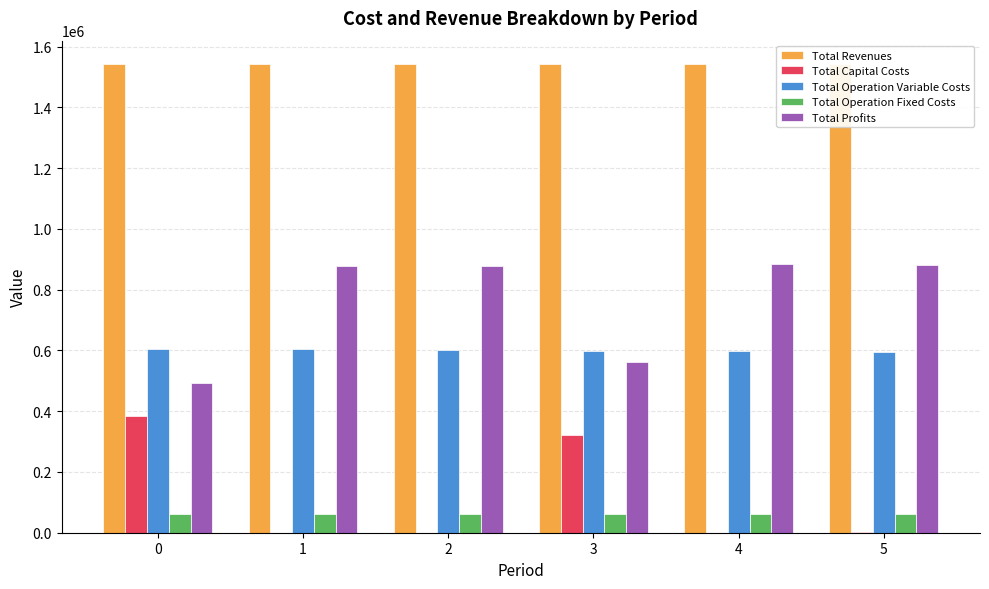

Reading left to right, extract all data points from this chart.

Total Revenues: 1542736.9	1542736.9	1542736.9	1542736.9	1542736.9	1542736.9
Total Capital Costs: 382635.0	0.0	0.0	320256.0	0.0	3200.0
Total Operation Variable Costs: 605928.3	603941.6	601952.2	599828.0	597836.4	595842.0
Total Operation Fixed Costs: 61237.7	61237.7	61237.7	61336.0	61336.0	61336.0
Total Profits: 492935.9	877557.6	879547.0	561316.9	883564.5	882358.8